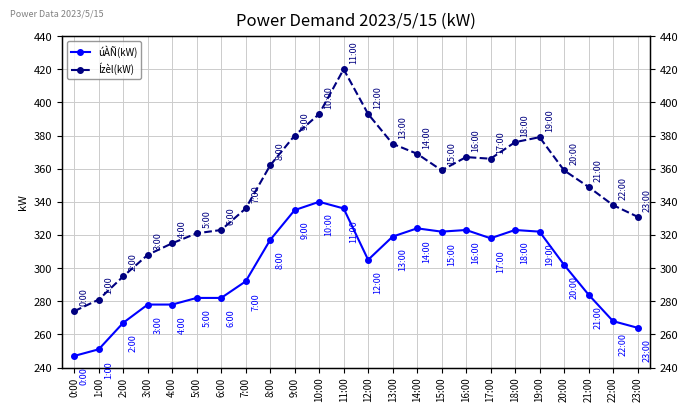

What is the sum of the úÀÑ(kW) values at 23:00 and 12:00?

569